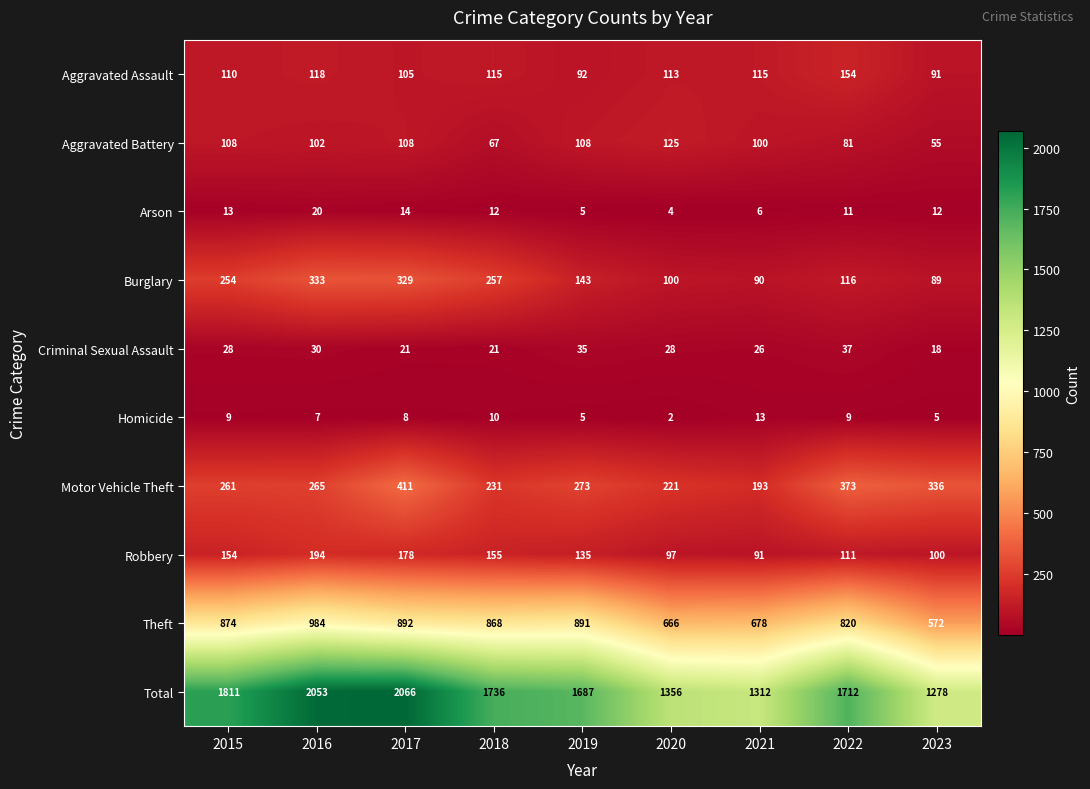

Is it true that Robbery equals 178 at 2017?

True